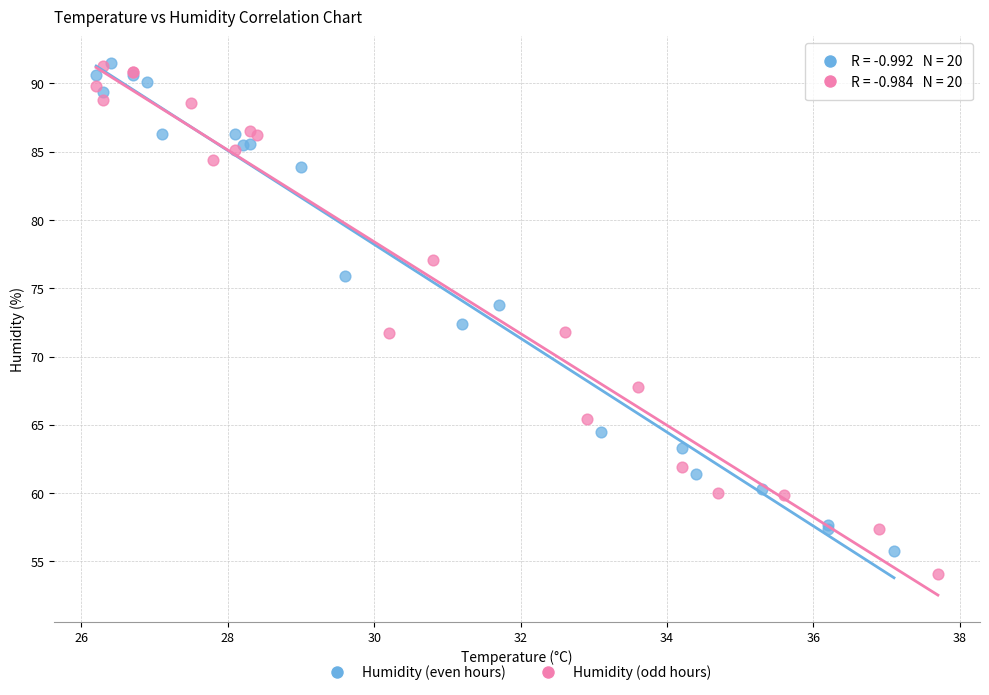

Which series has the widest spread of Y values?

Humidity (odd hours)